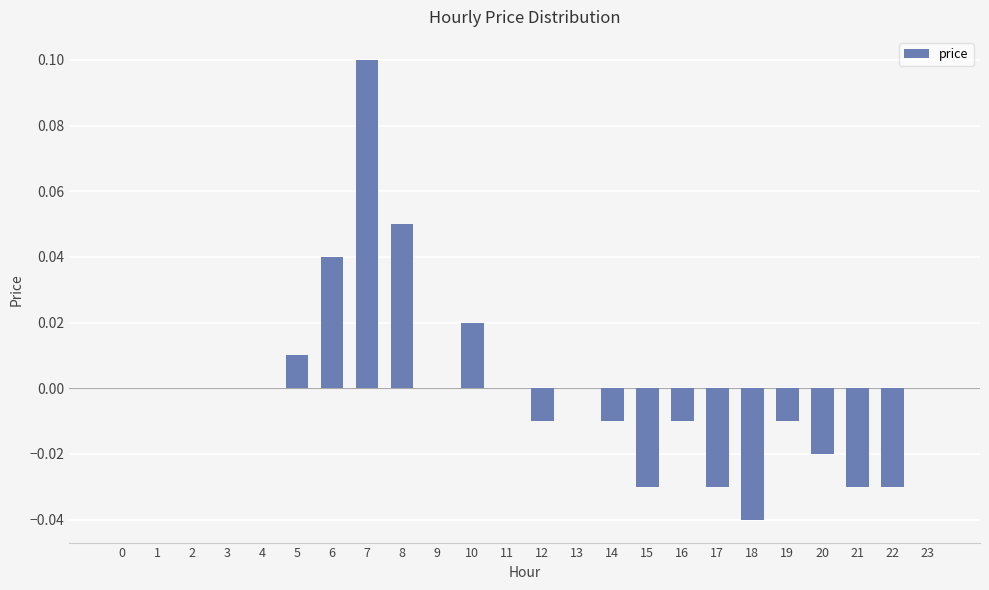

Which category has the highest value across all series?

7